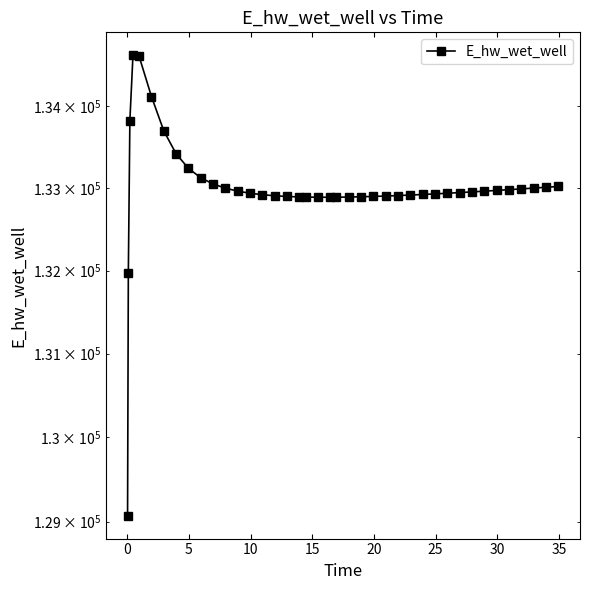

What is the value of the 18th point from the left?

132893.2